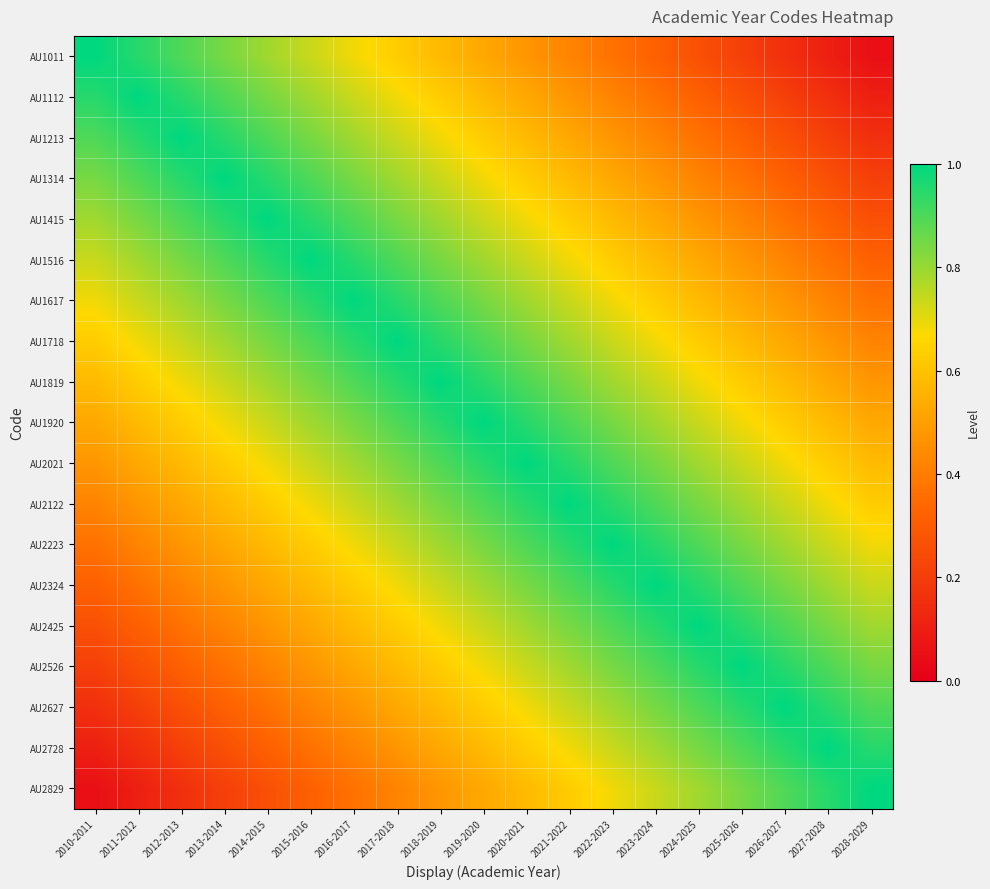

Which series changed the most between 2022-2023 and 2027-2028?

AU1011